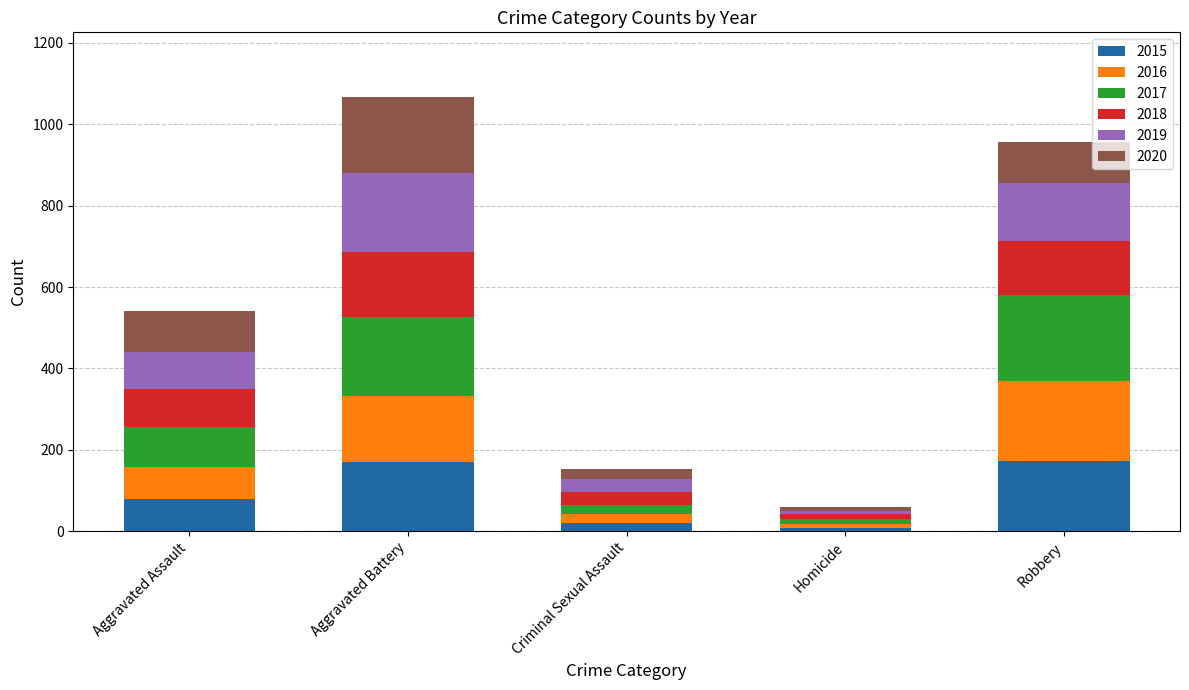

What is the maximum value for 2015?

172